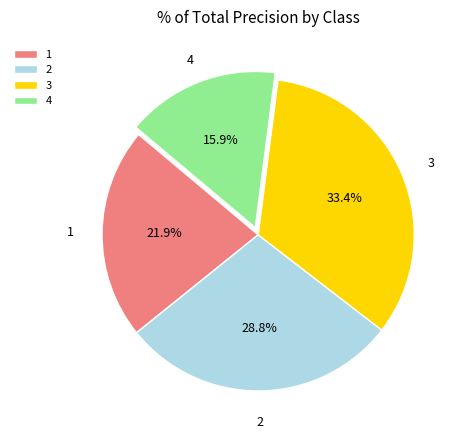

What percentage do 1 and 4 together represent?

37.8%